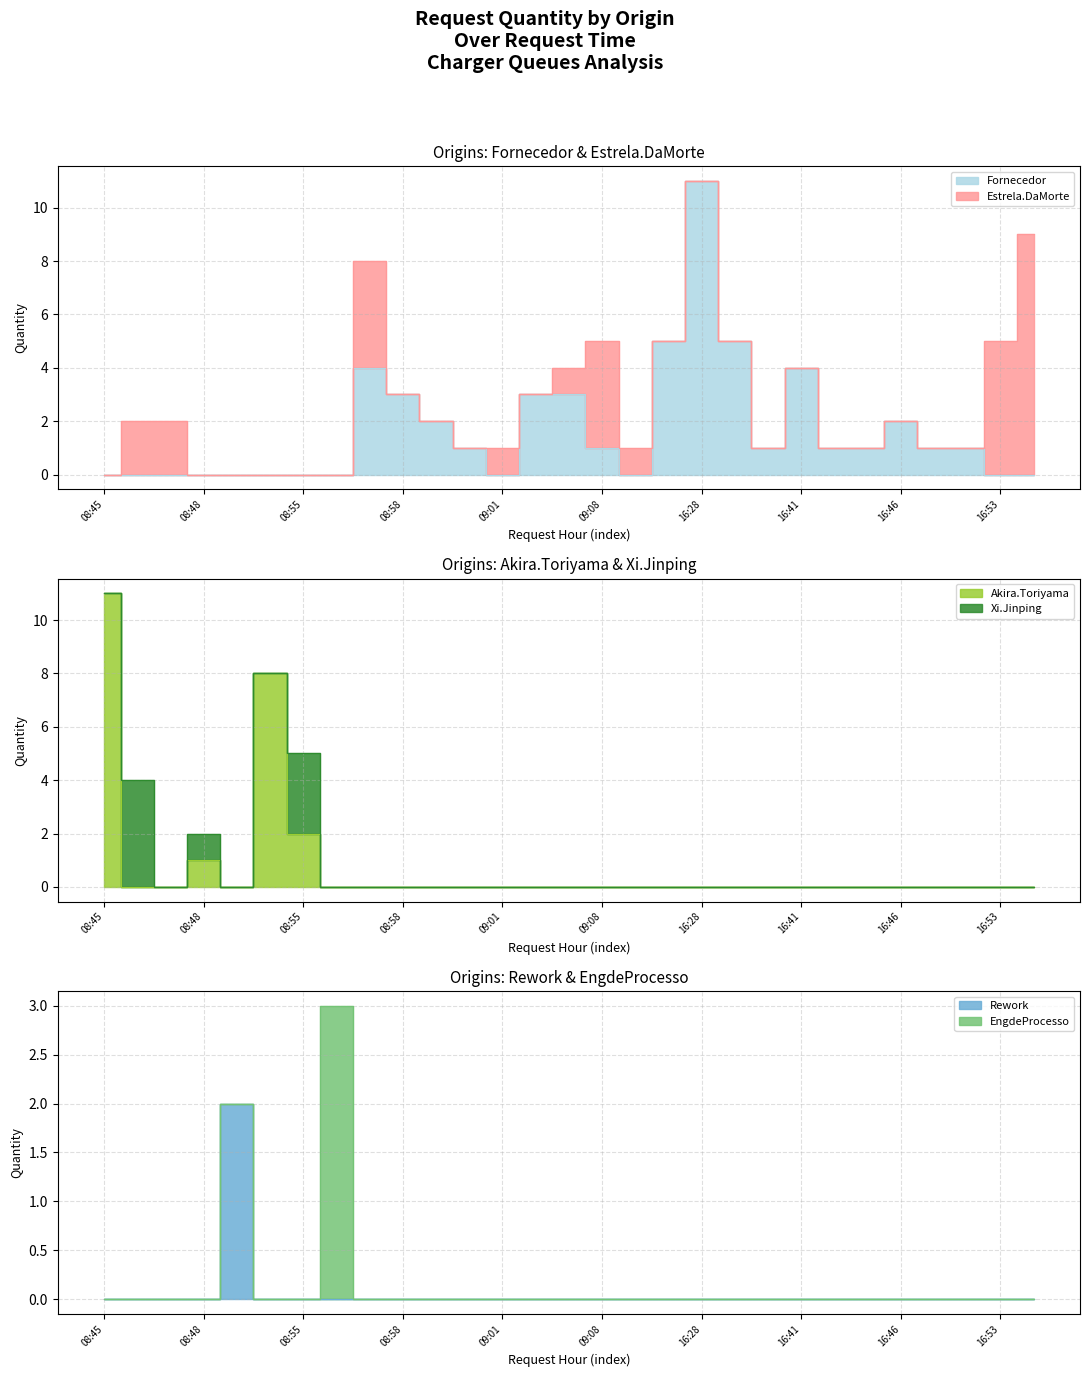

Where is EngdeProcesso nearest to the value 1?

16:28